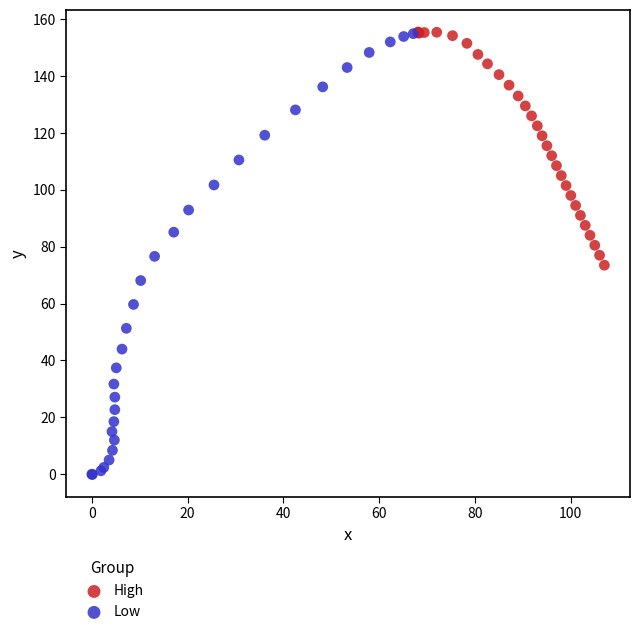

Which series reaches the minimum Y coordinate?

Low